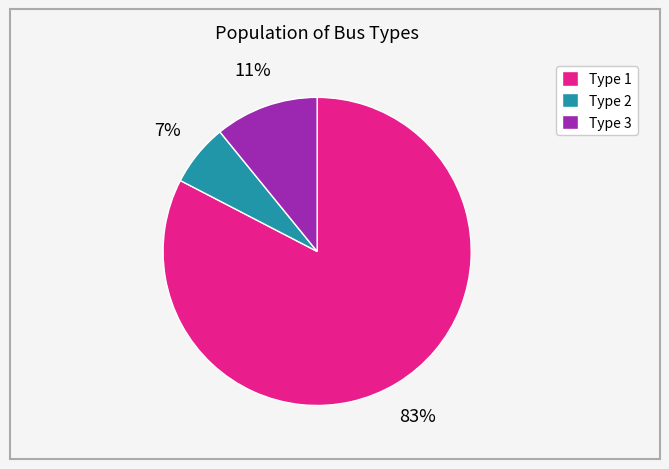

How many segments does this pie chart have?

3